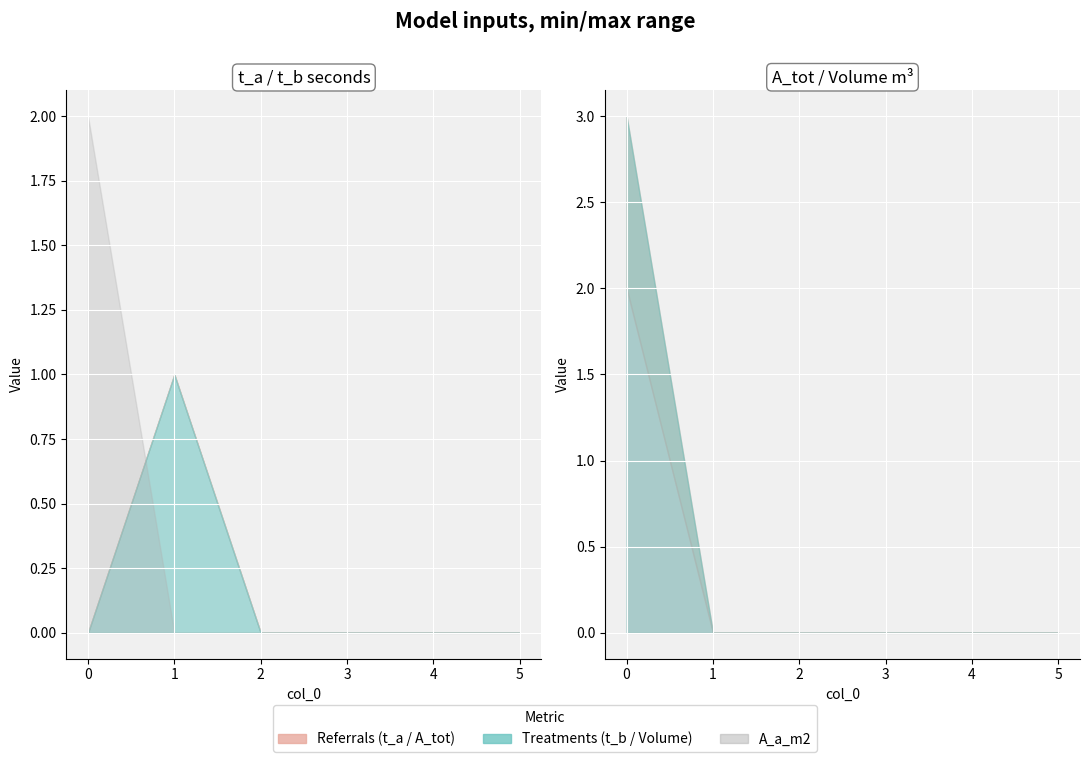

Is it true that Volume_m3 equals -1 at 4?

False